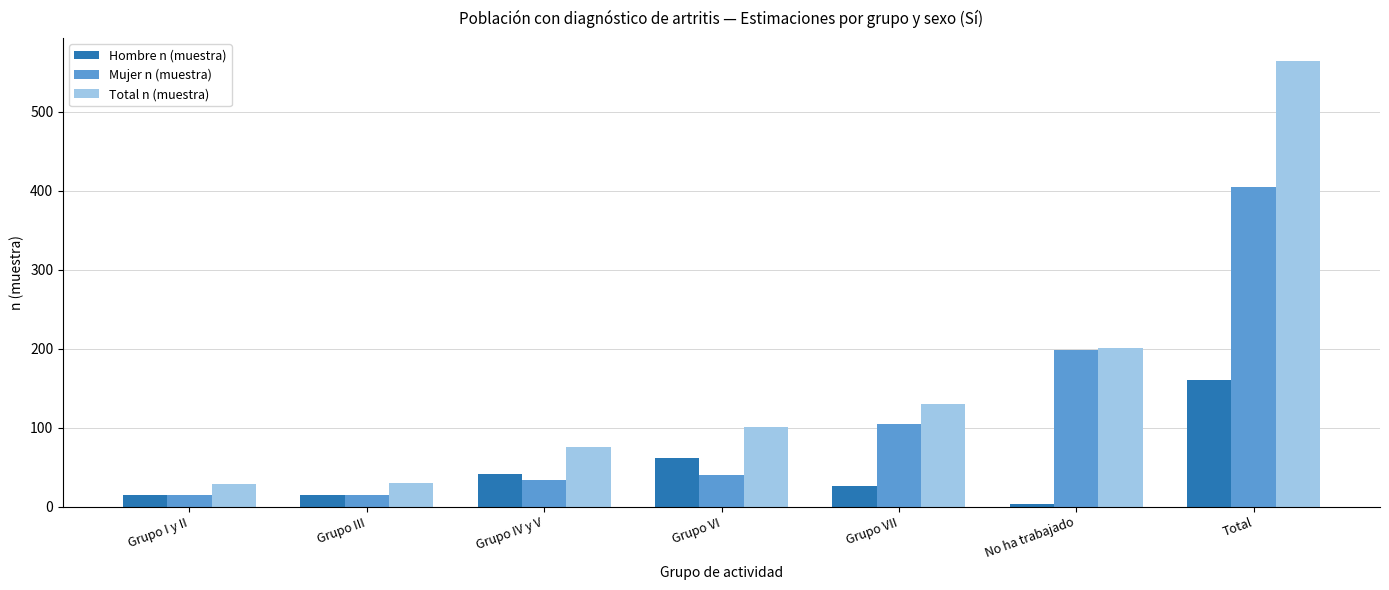

What is the average value of the Mujer n (muestra) series?

116